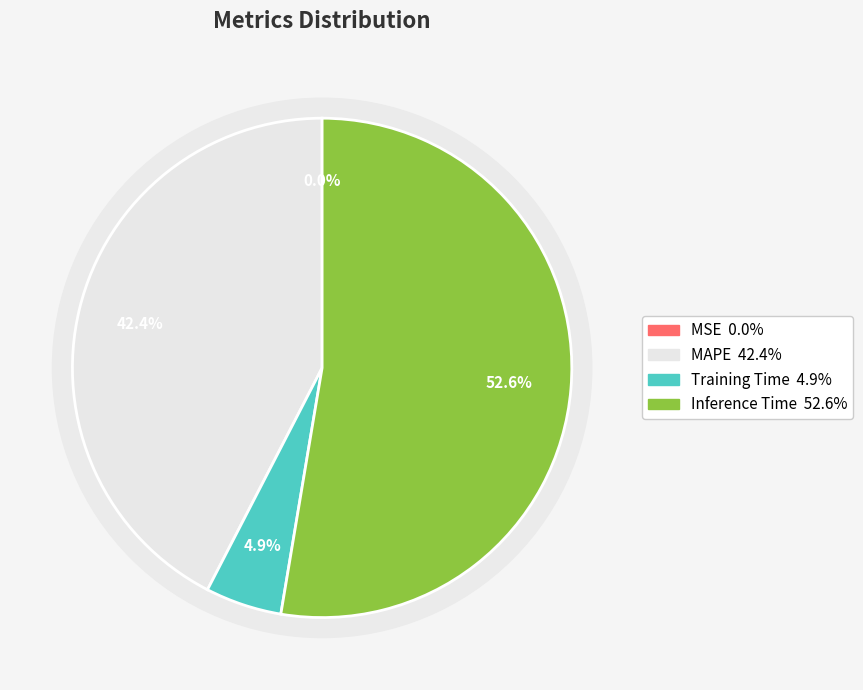

Which slice is the largest?

Inference Time